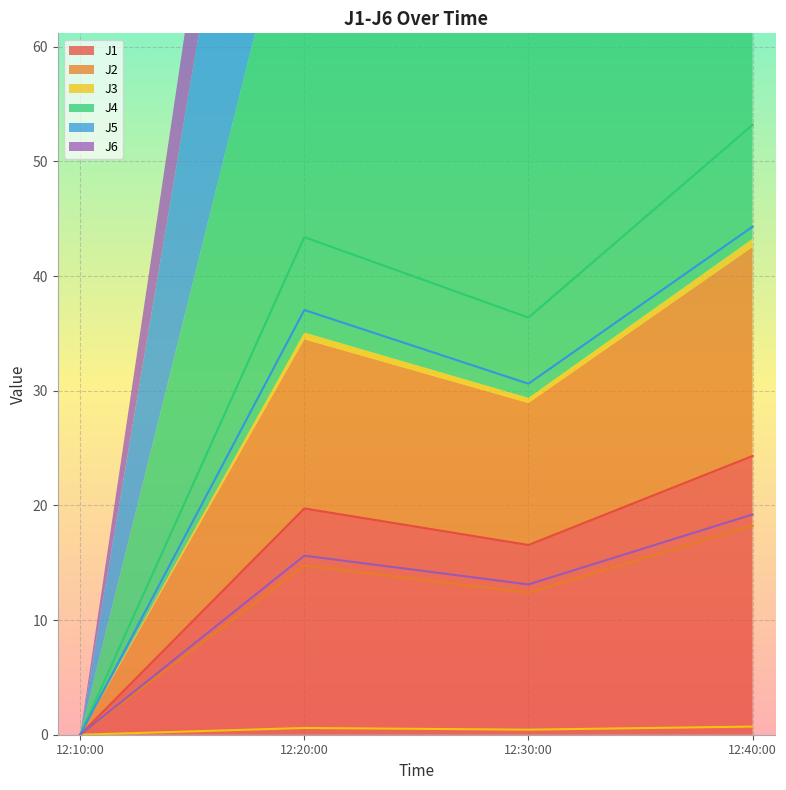

Rank the categories by J1 value from lowest to highest.

12:10:00, 12:30:00, 12:20:00, 12:40:00